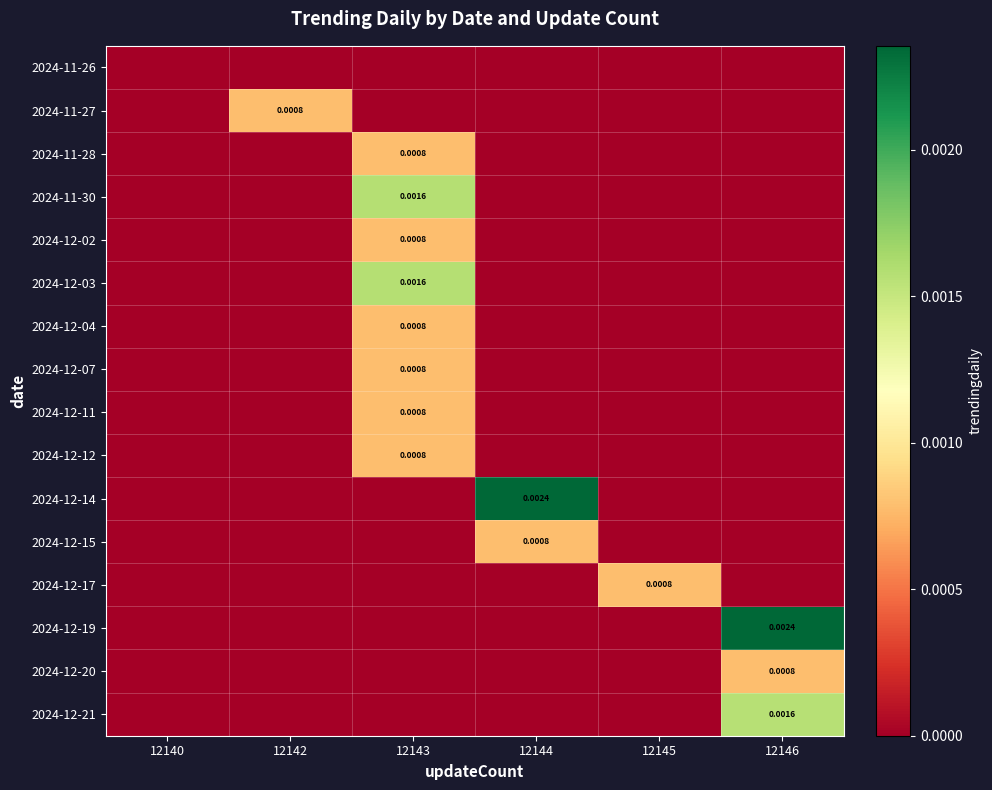

At which label is 2024-12-12 closest to 0?

12140